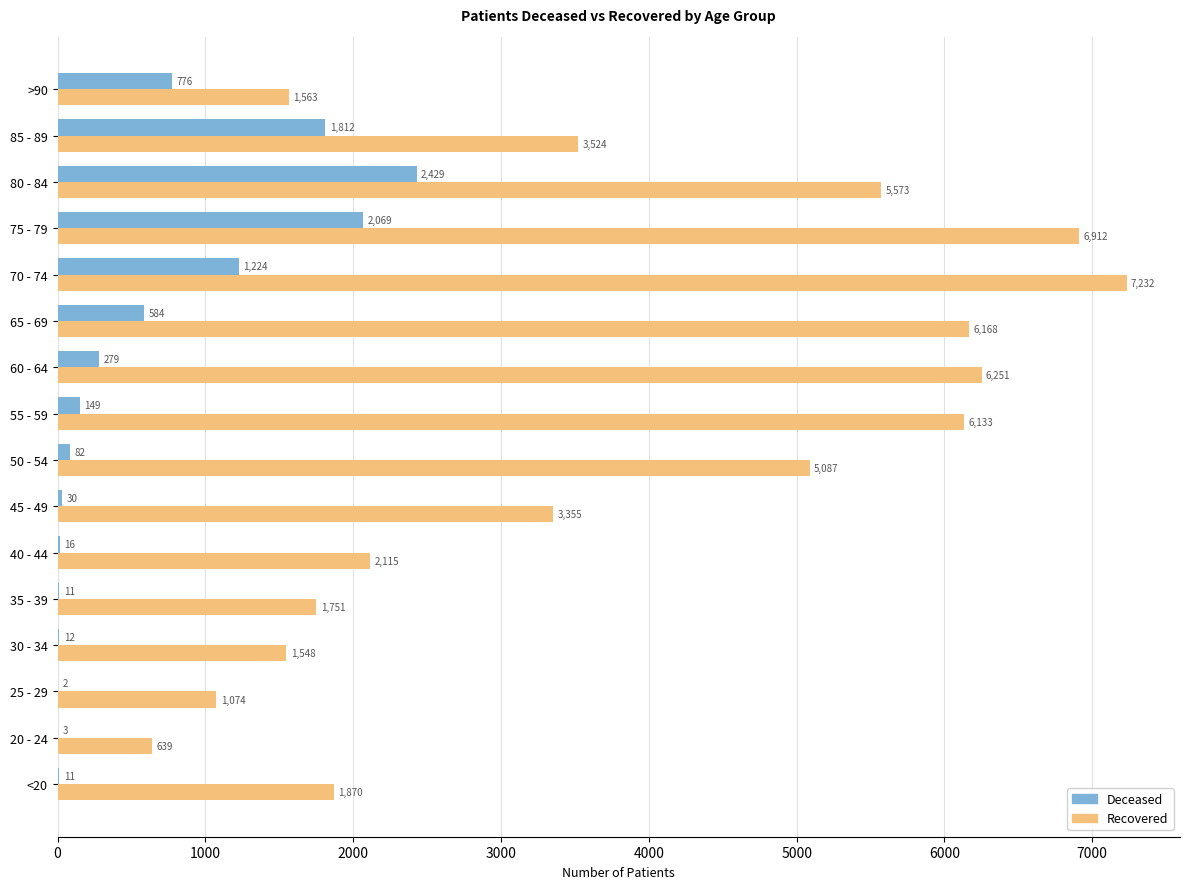

Which category has the highest value across all series?

70 - 74